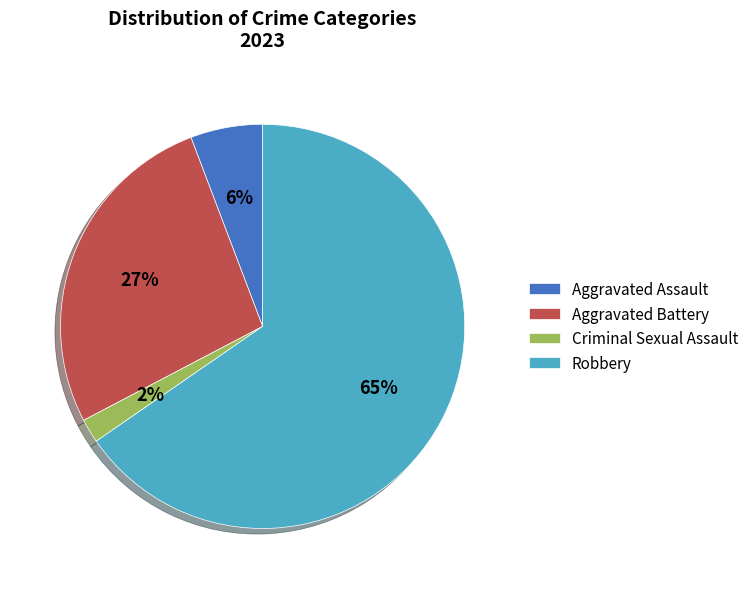

Rank the categories by value from lowest to highest.

Criminal Sexual Assault, Aggravated Assault, Aggravated Battery, Robbery